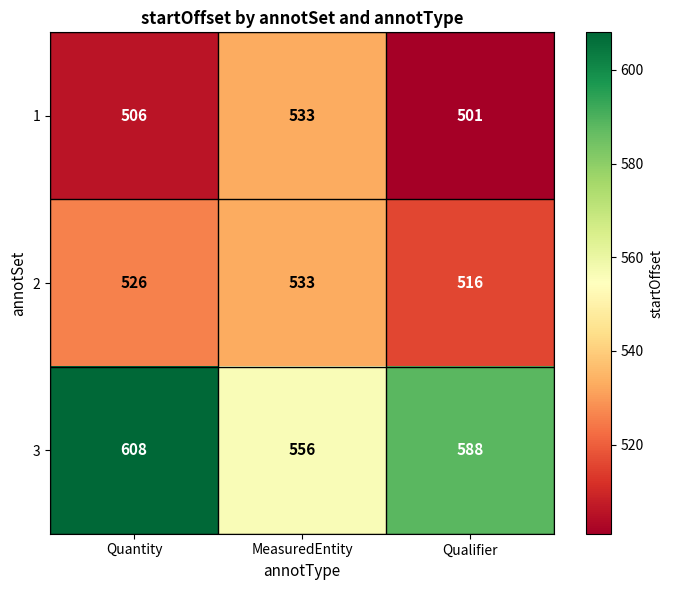

Which series has the largest range (max minus min)?

3